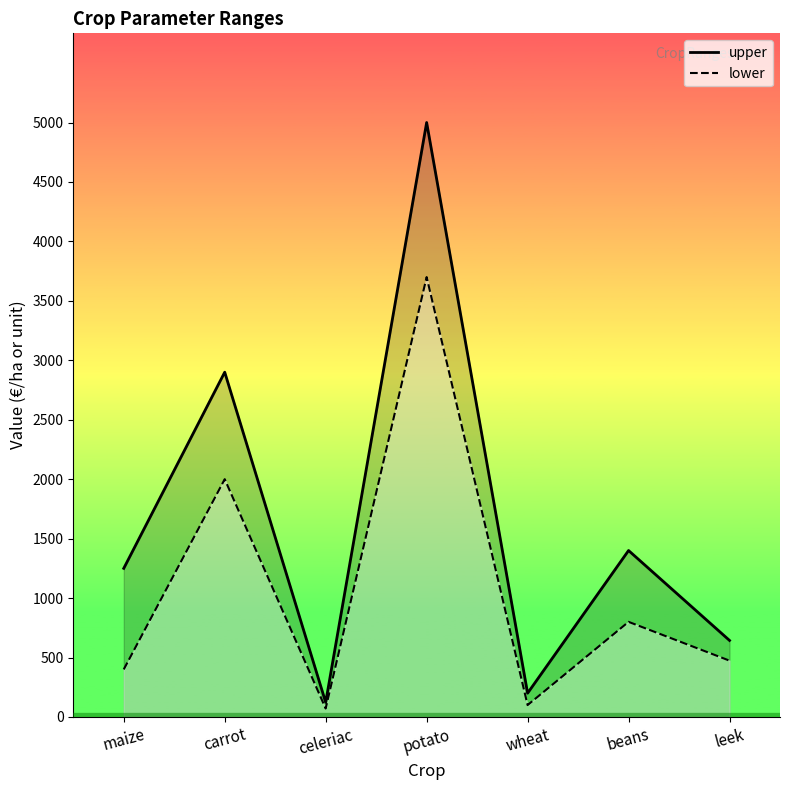

What is the difference between the highest and lowest values at wheat?

100.0